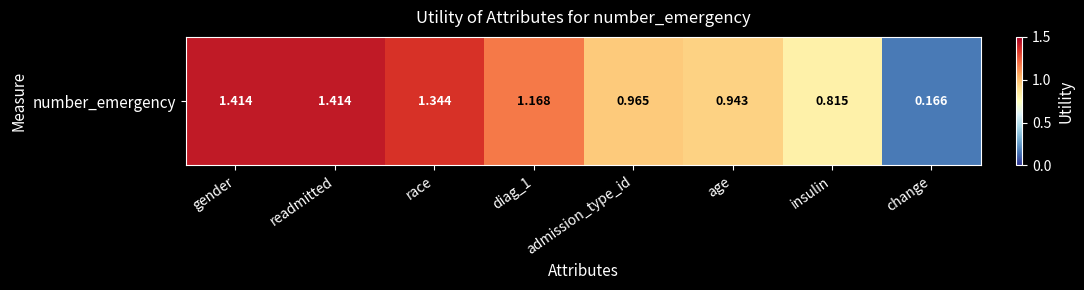

What is the maximum value shown in the chart?

1.4